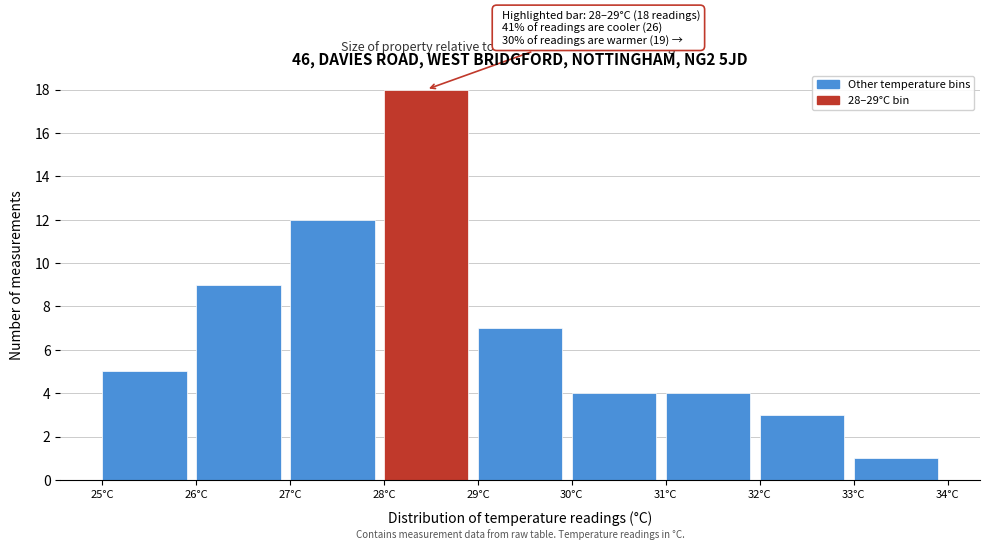

Which range on the x-axis has the tallest bar?

28 to 29